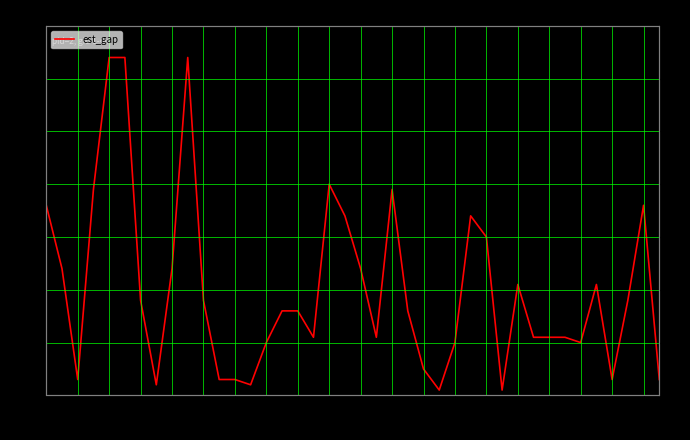

At which label does the data first exceed 26?

1